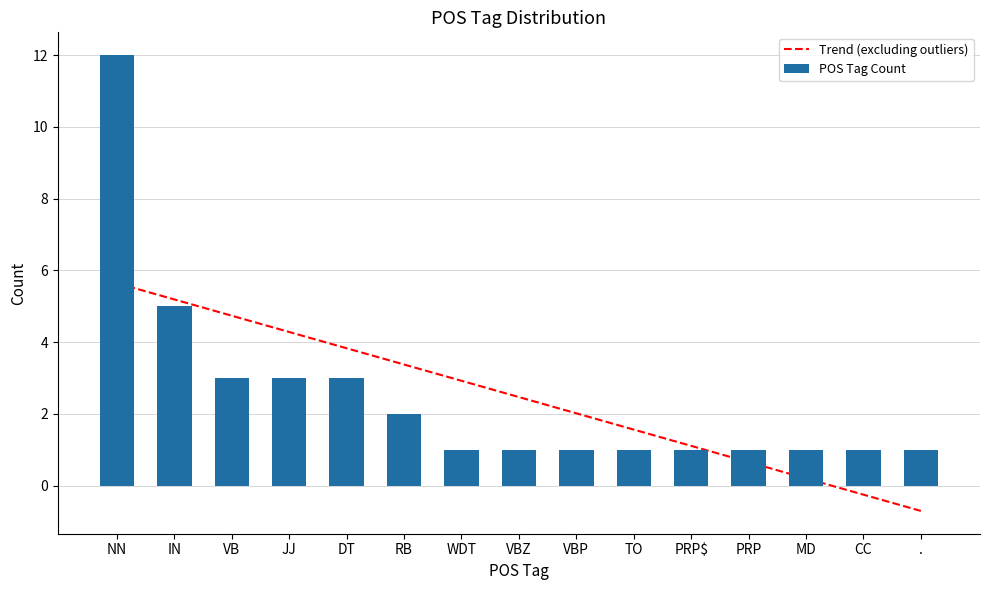

What position from the right is TO?

6